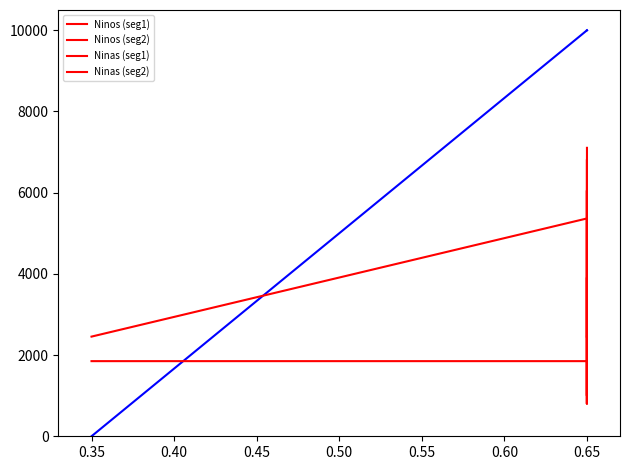

How many lines are shown in the chart?

4